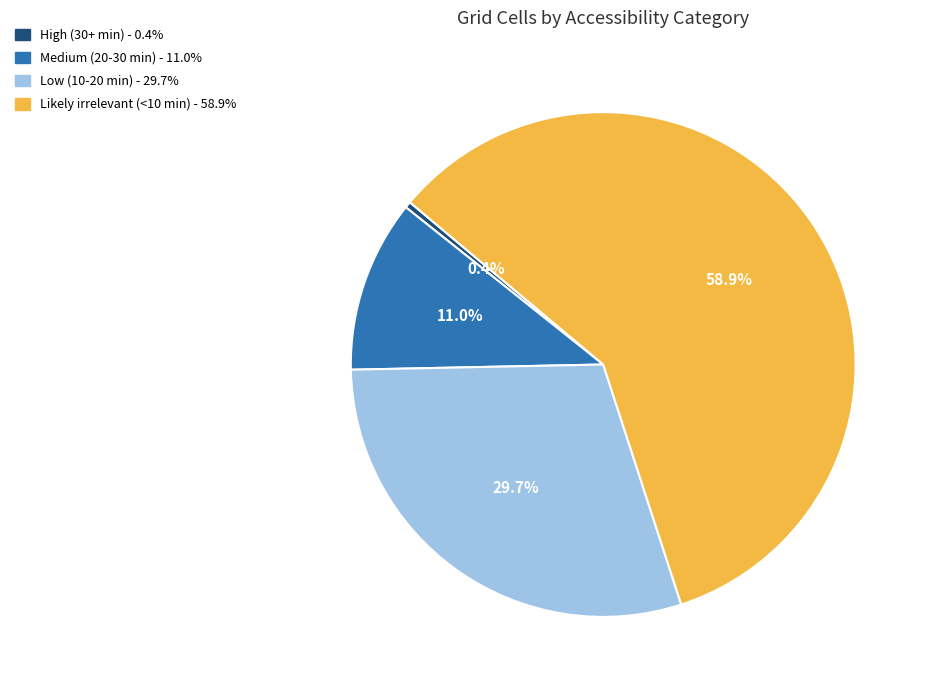

Is it true that Low (10-20 min) is 30% of the pie?

True